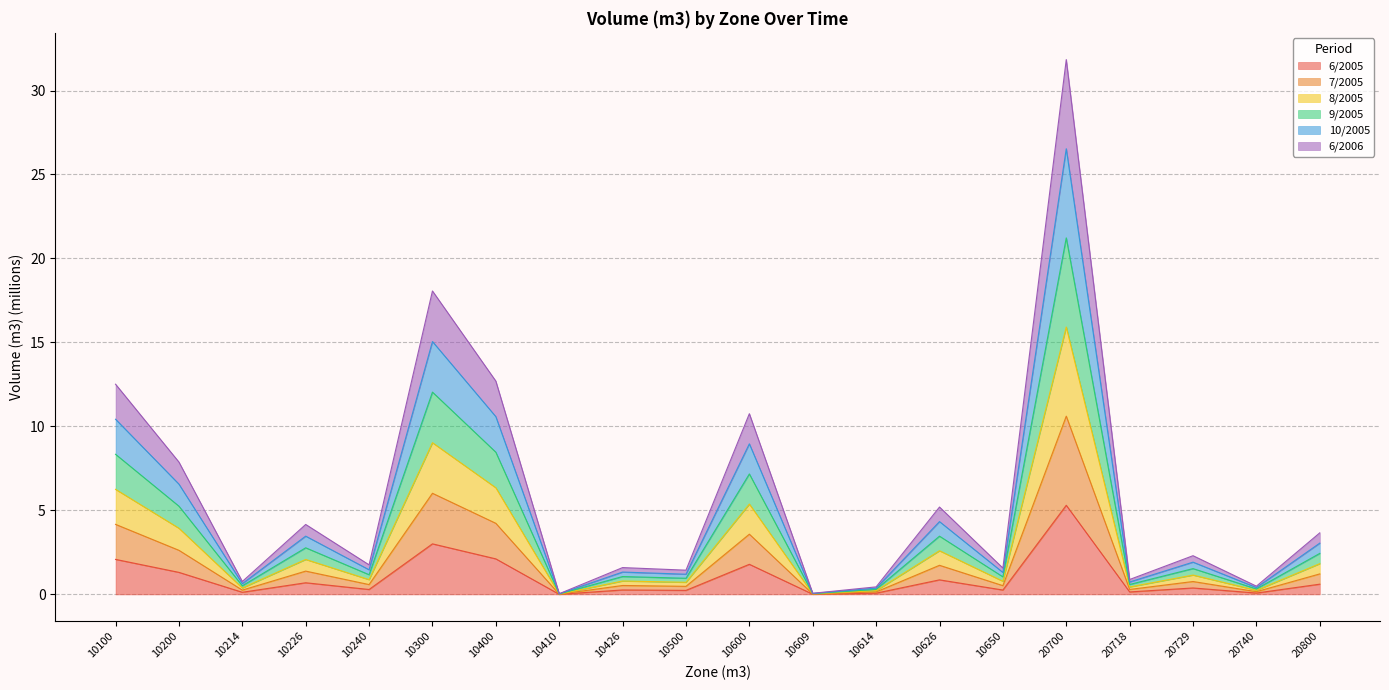

What are all the series names shown in the legend?

6/2005, 7/2005, 8/2005, 9/2005, 10/2005, 6/2006